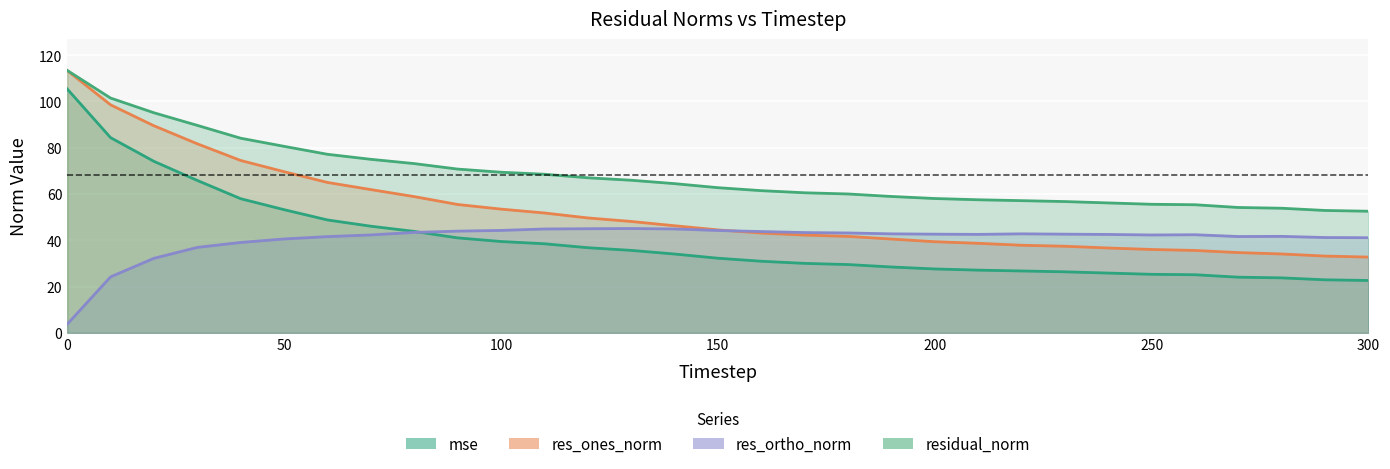

What is the minimum value shown in the chart?

3.7